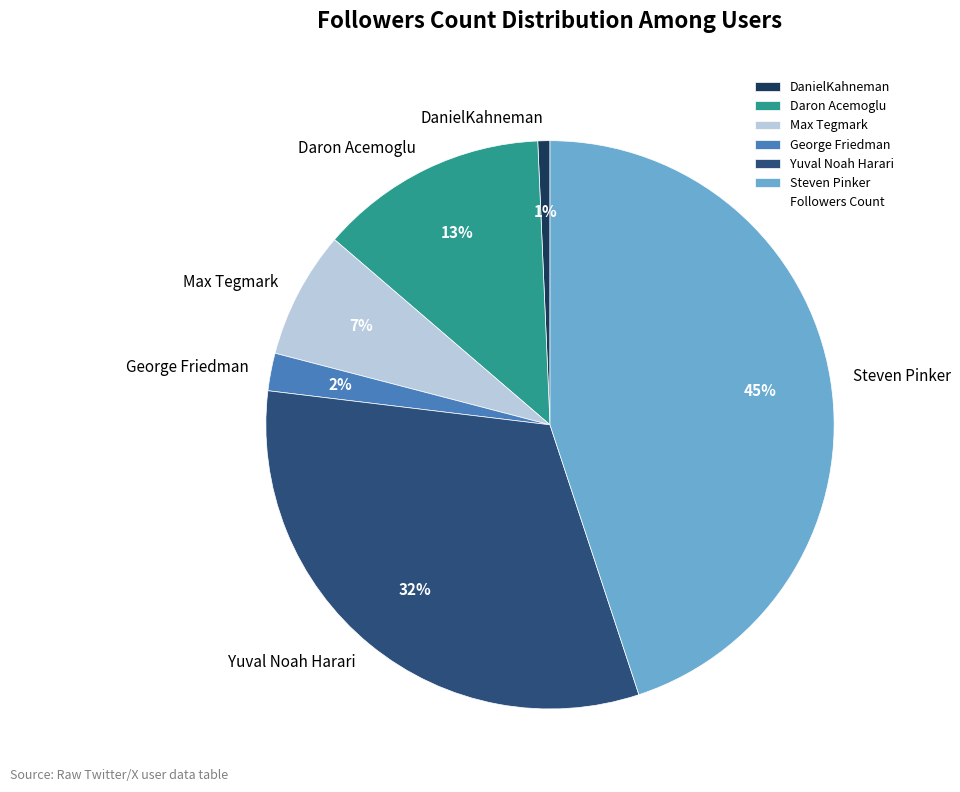

What percentage is the DanielKahneman slice, to the nearest percent?

1%